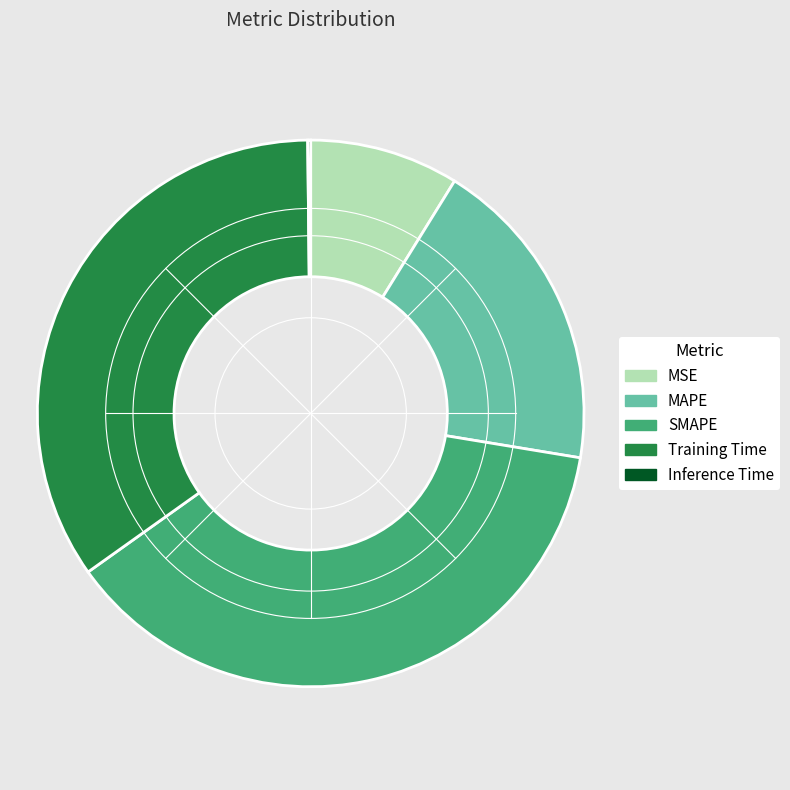

Which category has the biggest portion of the pie?

SMAPE